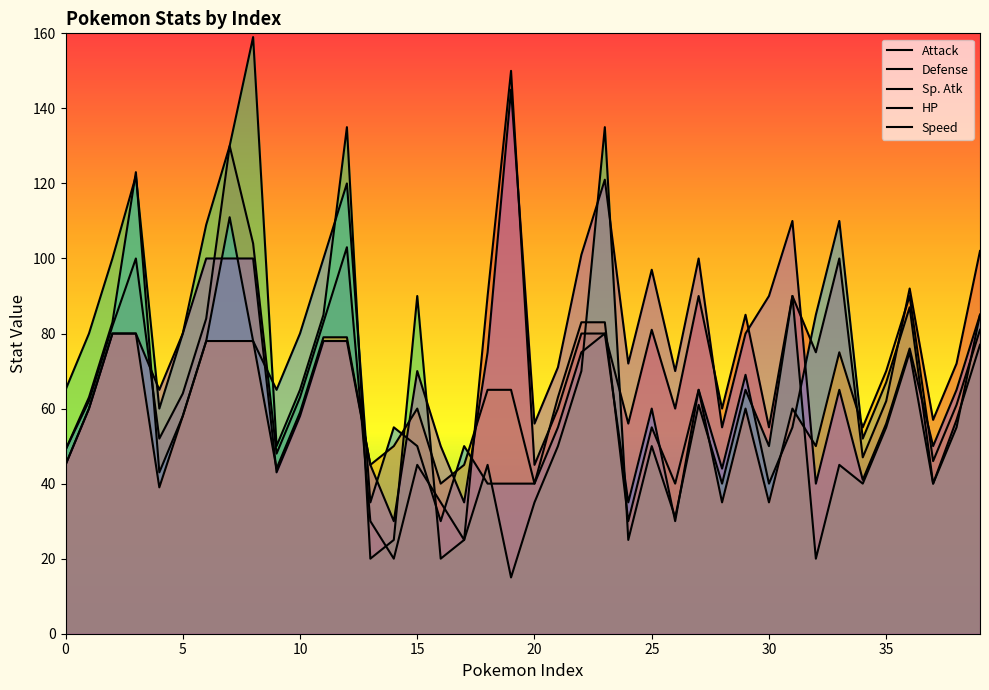

True or false: Attack has more than 0 points higher than both neighbors.

True